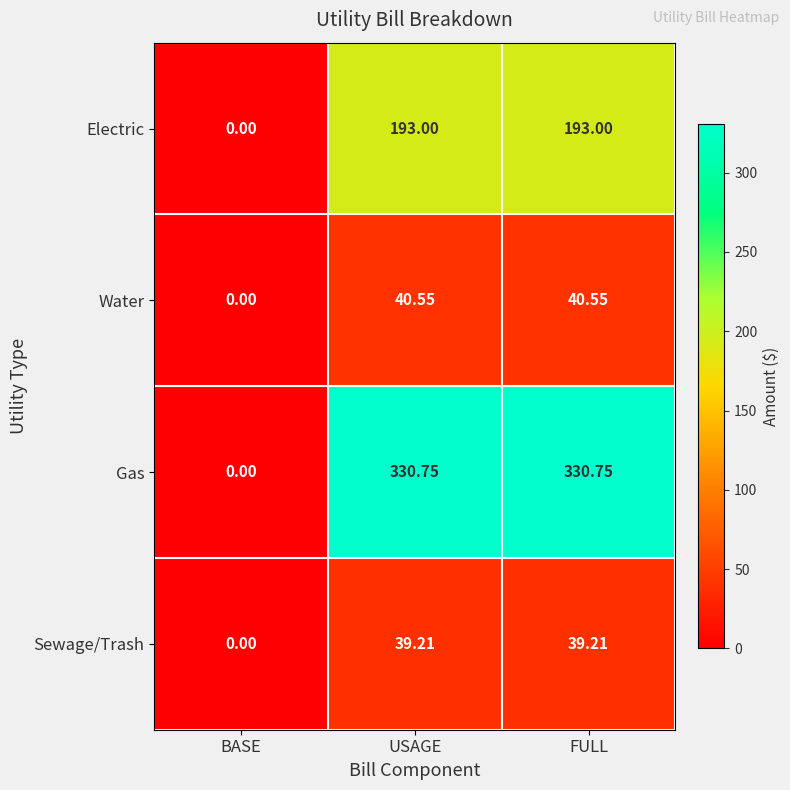

Which series has the widest spread of values?

Gas